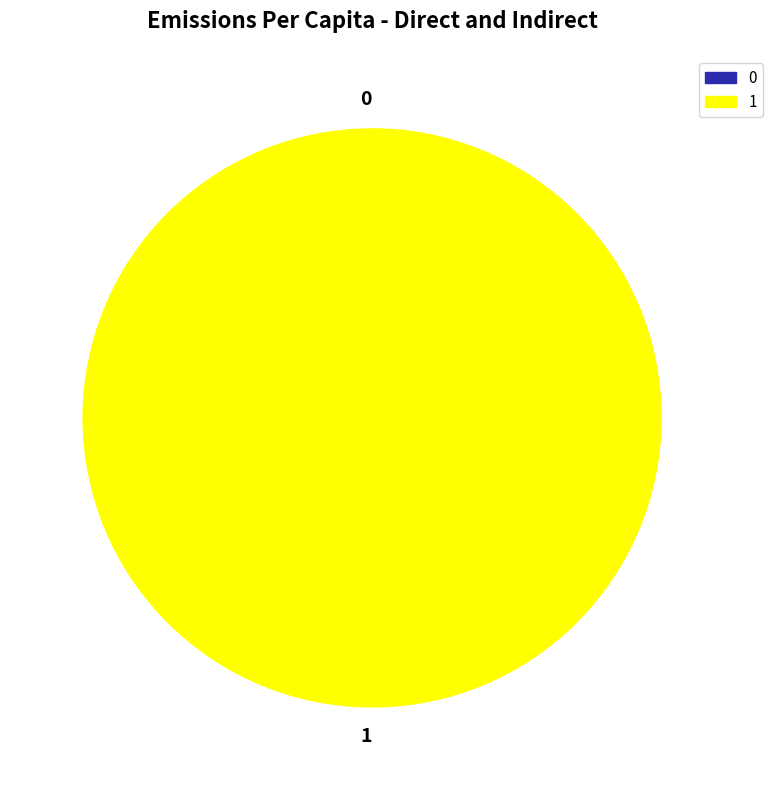

To the nearest percent, what portion does 1 represent?

100%